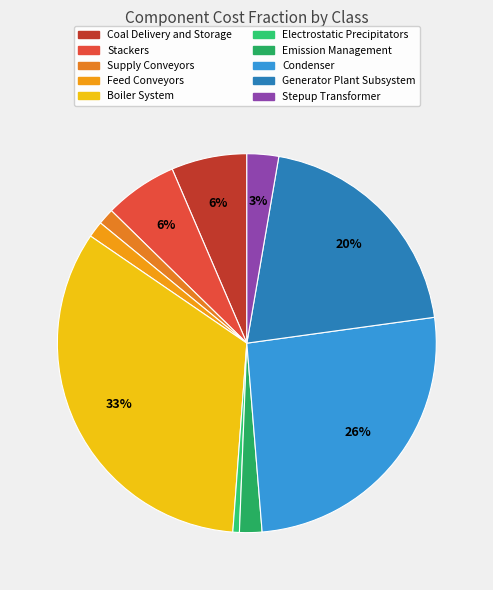

To the nearest percent, what is the average slice percentage?

10%